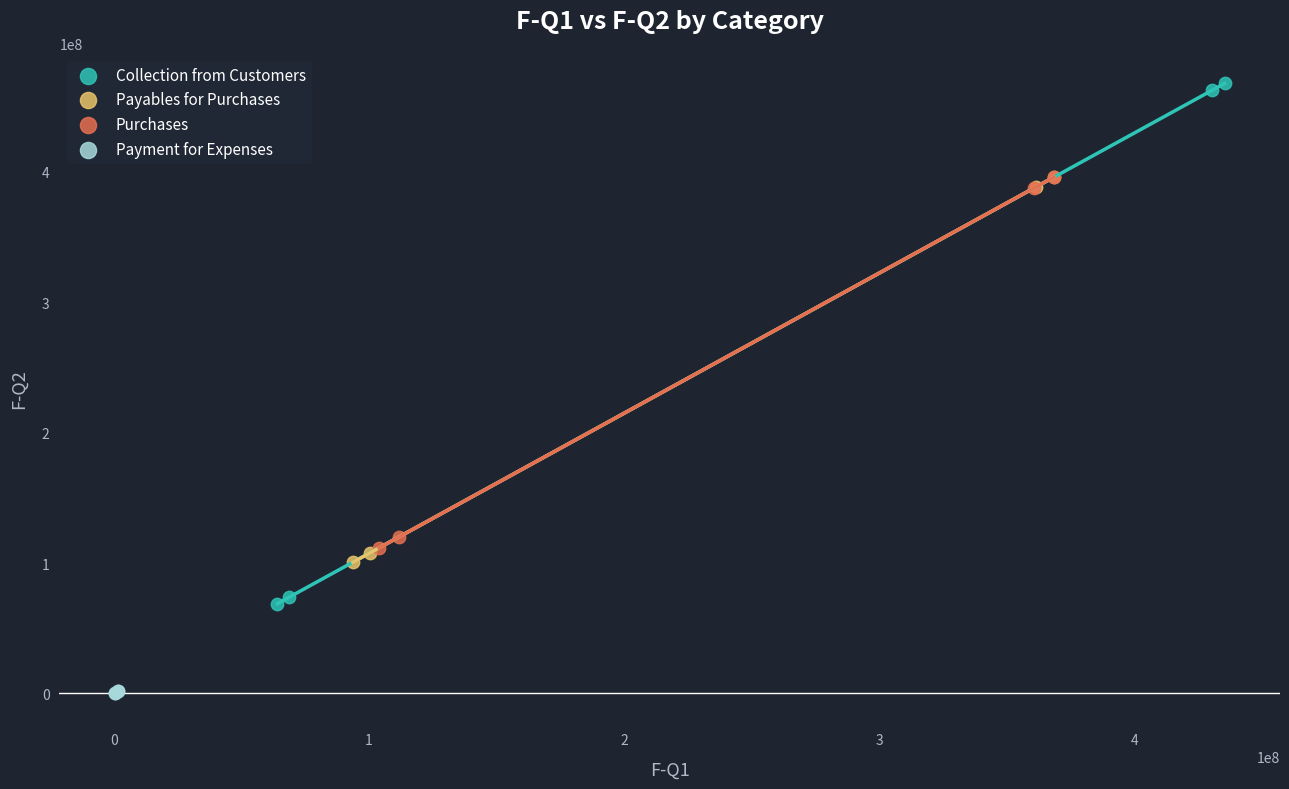

Which series contains the highest Y value?

Collection from Customers